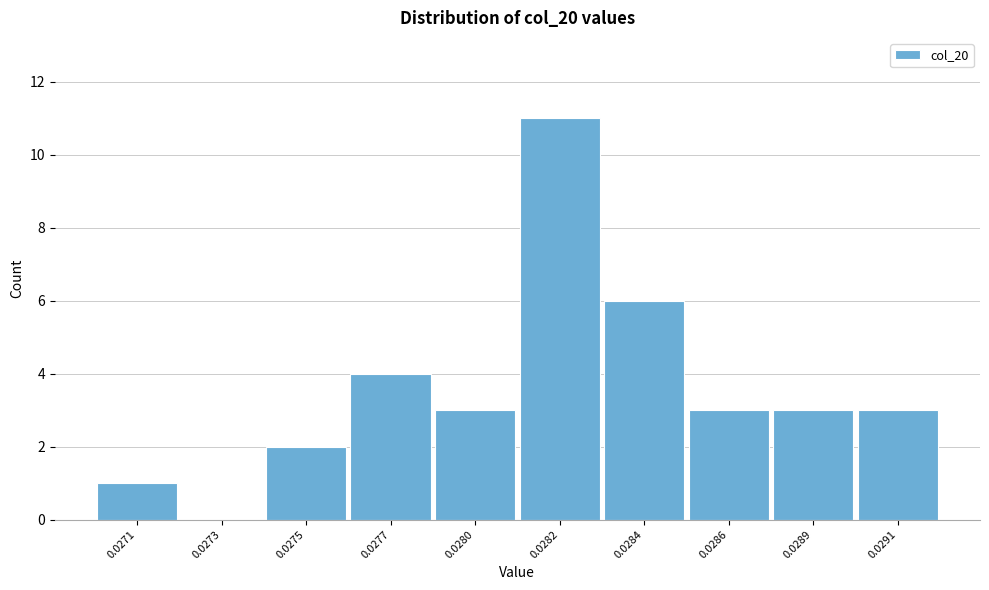

Reading left to right, what are all the values shown in this chart?

0.0271=1	0.0273=0	0.0275=2	0.0277=4	0.0280=3	0.0282=11	0.0284=6	0.0286=3	0.0289=3	0.0291=3